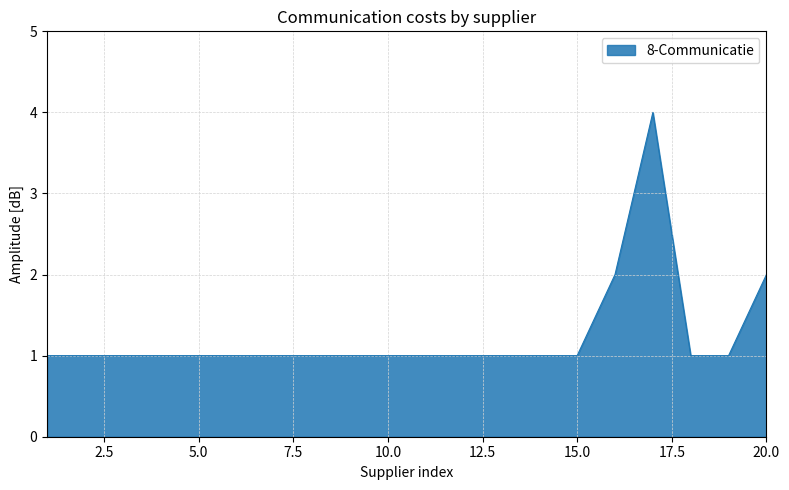

What is the greatest value displayed?

4